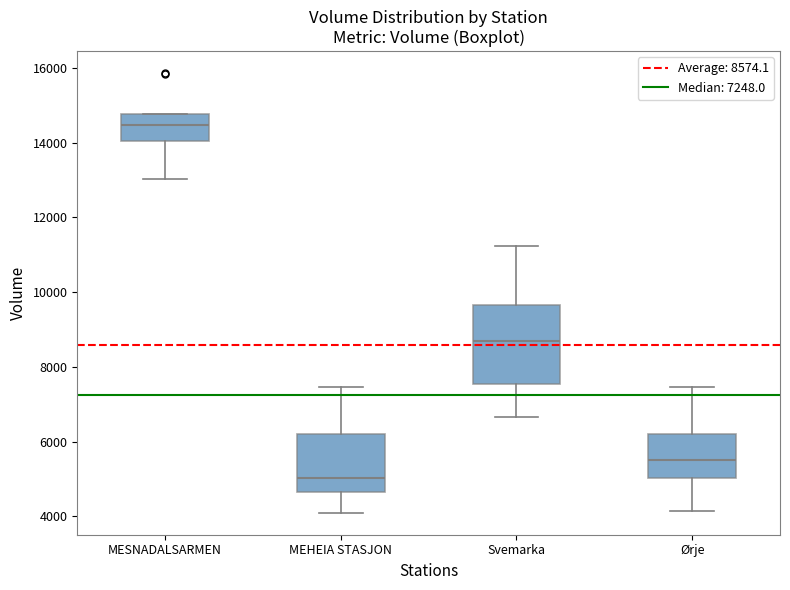

Reading left to right, read every box against the y-axis: the position of its median line, the range the box covers, and the ends of its whiskers. The values are not printed on the chart, so give them approximately, as read against the axis.

MESNADALSARMEN: median 14400, box 14000 to 14800, whiskers 13000 to 14800
MEHEIA STASJON: median 5000, box 4600 to 6200, whiskers 4000 to 7400
Svemarka: median 8600, box 7600 to 9600, whiskers 6600 to 11200
Ørje: median 5600, box 5000 to 6200, whiskers 4200 to 7400